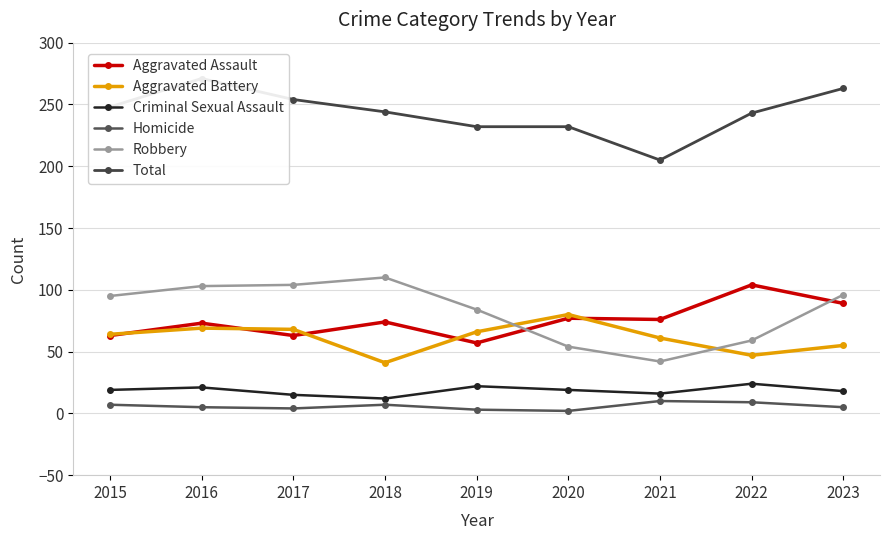

How many times do Aggravated Battery and Robbery cross each other?

2